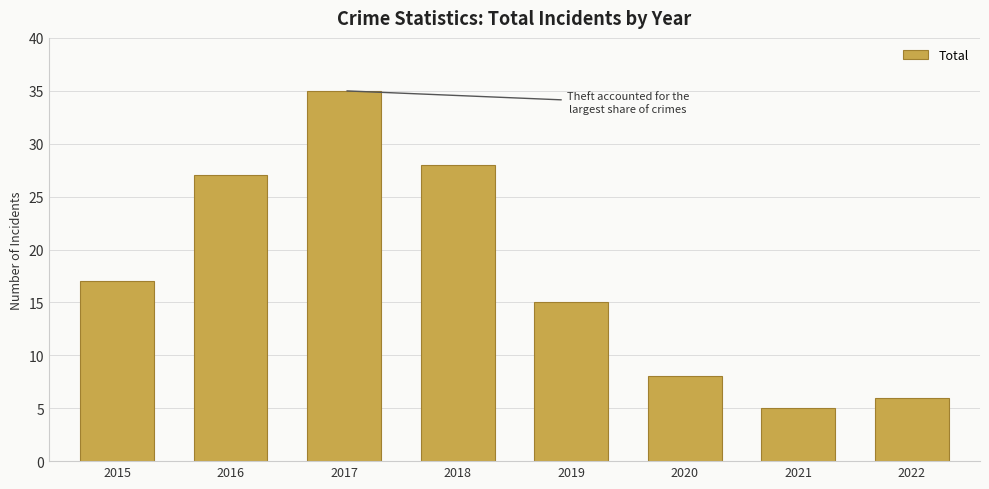

Are the bars horizontal?

No